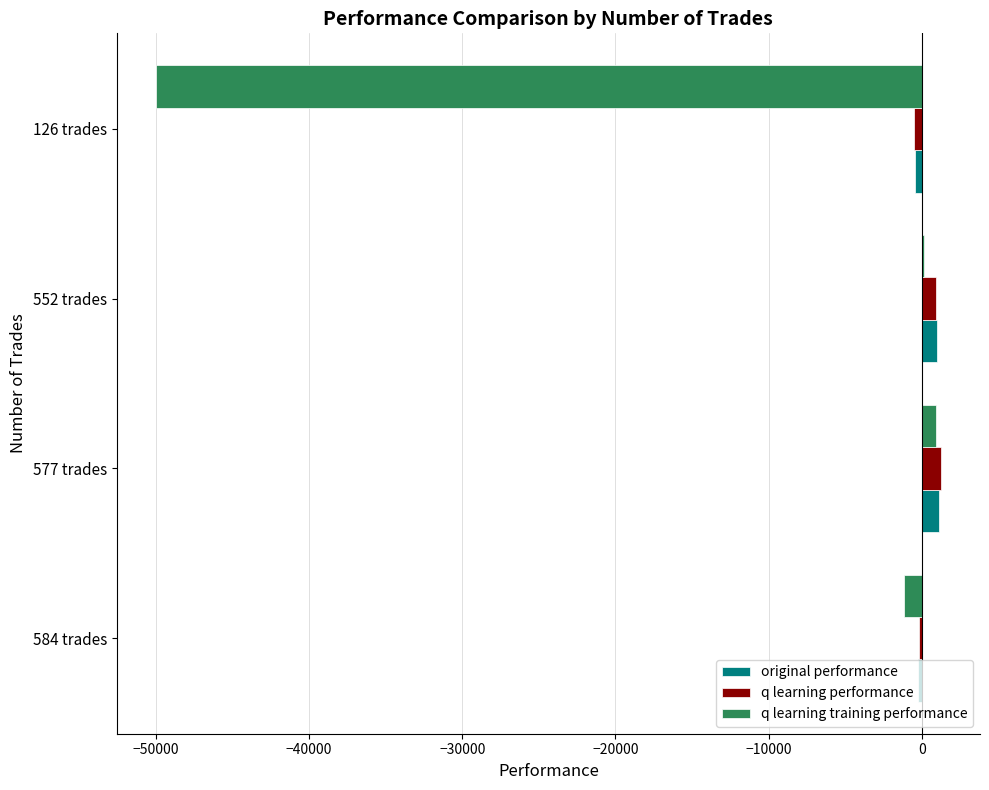

The value of q learning training performance at 584 trades is -1161.2. True or false?

True